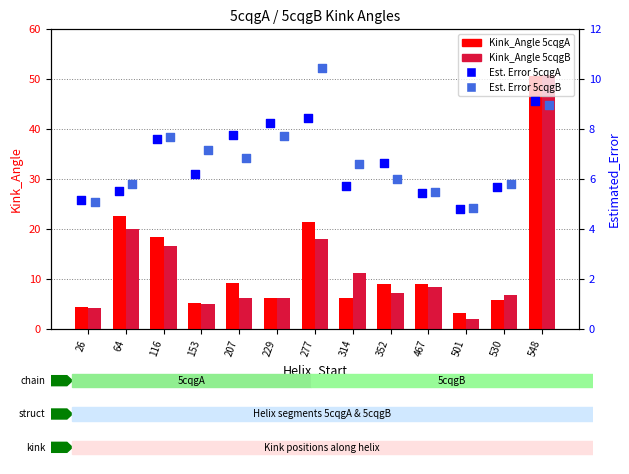

Is the value of Est. Error 5cqgB at 26 greater than the value of Kink_Angle 5cqgB at 64?

No